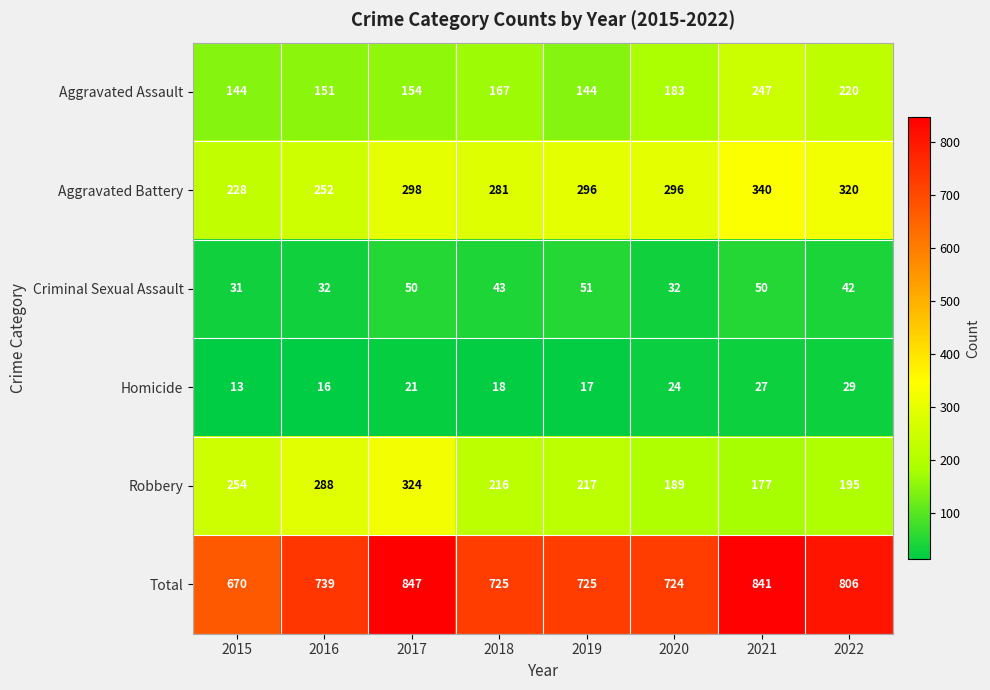

The Robbery series shows 195 at 2022. True or false?

True